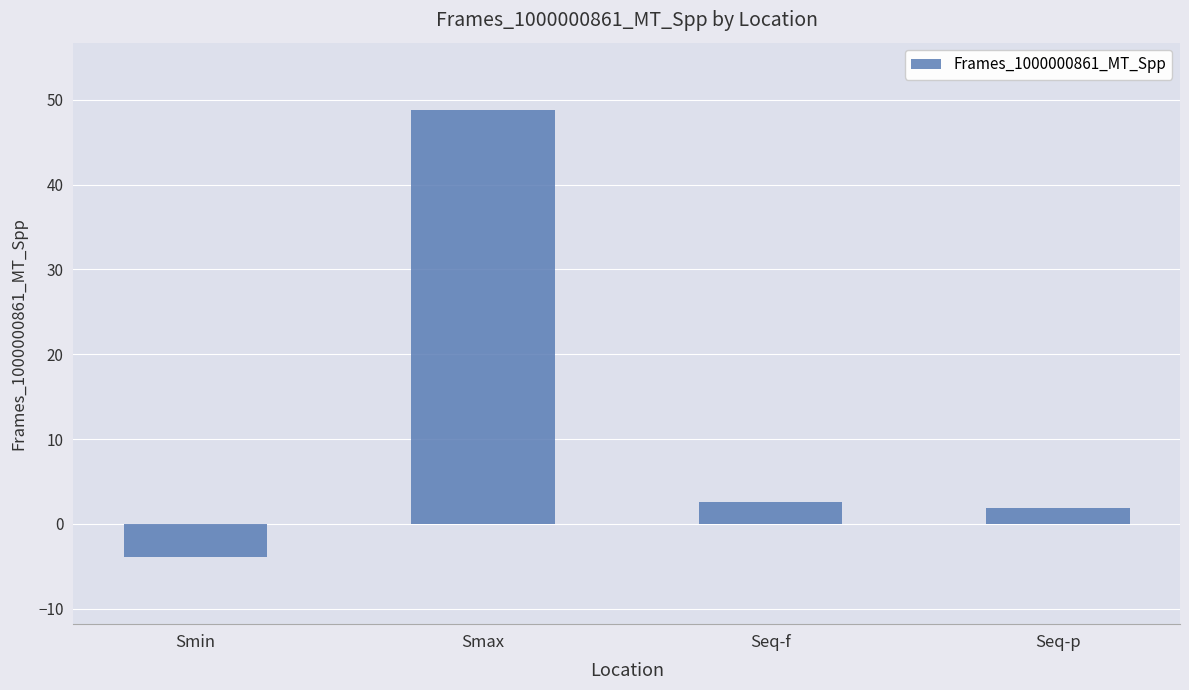

Which has a higher value, Smax or Seq-f?

Smax